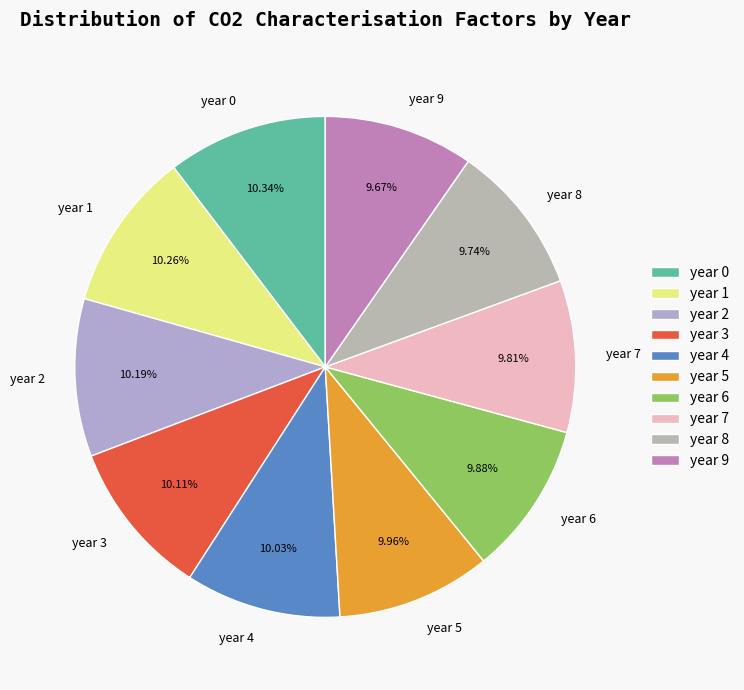

How many segments does this pie chart have?

10